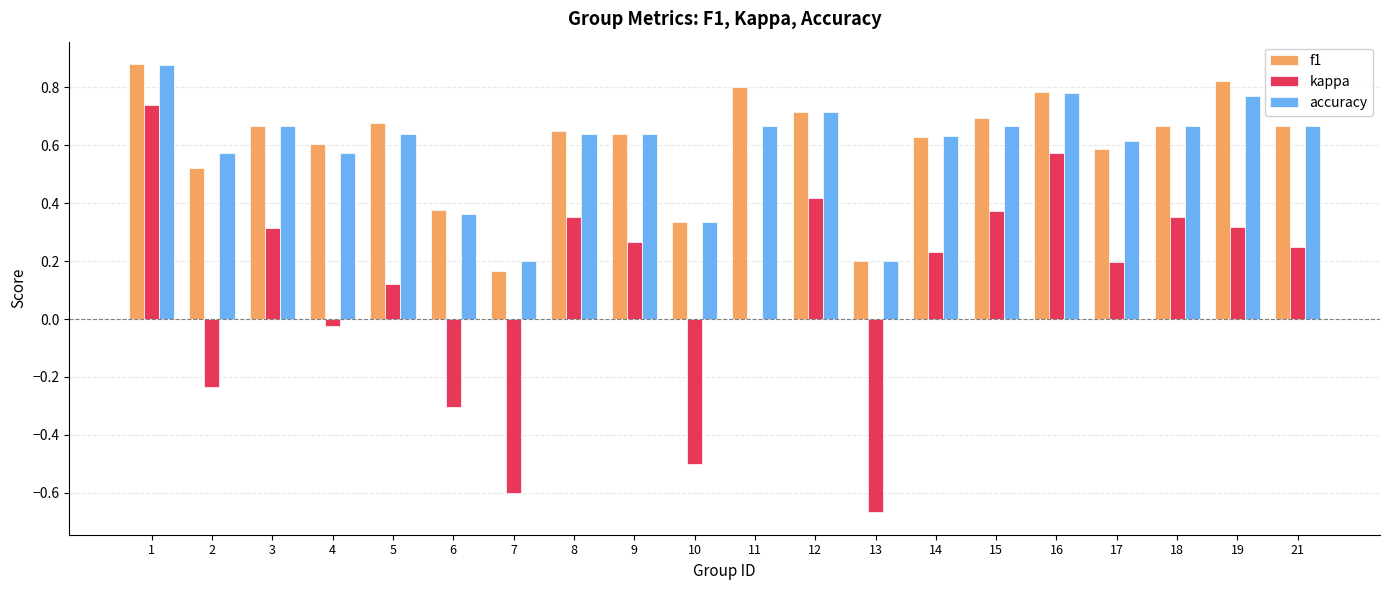

Is the value of accuracy at 1 greater than the value of f1 at 21?

Yes